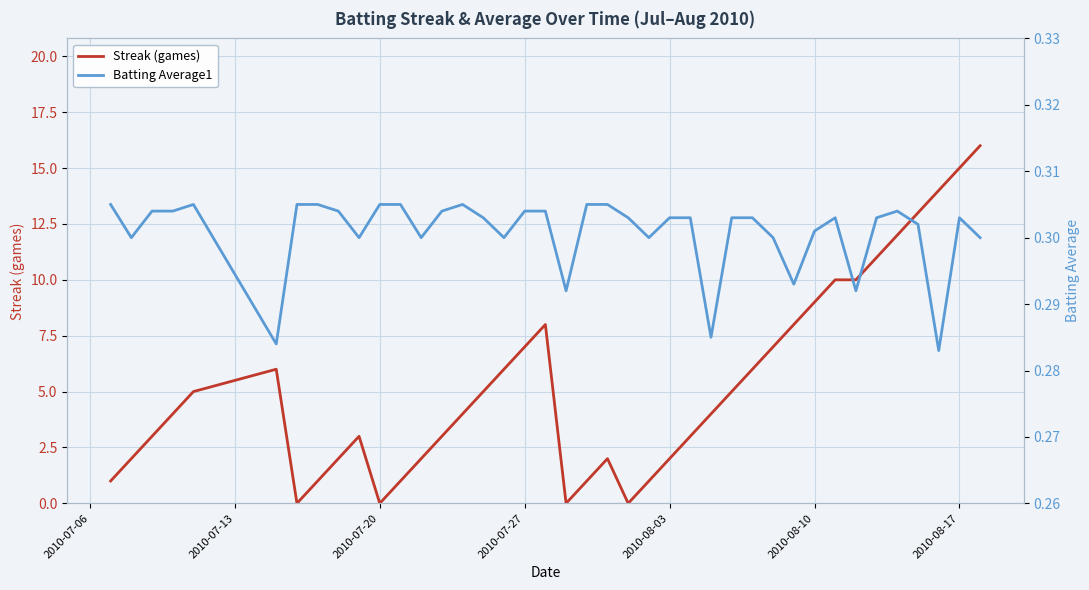

List the series in order of their peak value, highest first.

Streak (games), Batting Average1